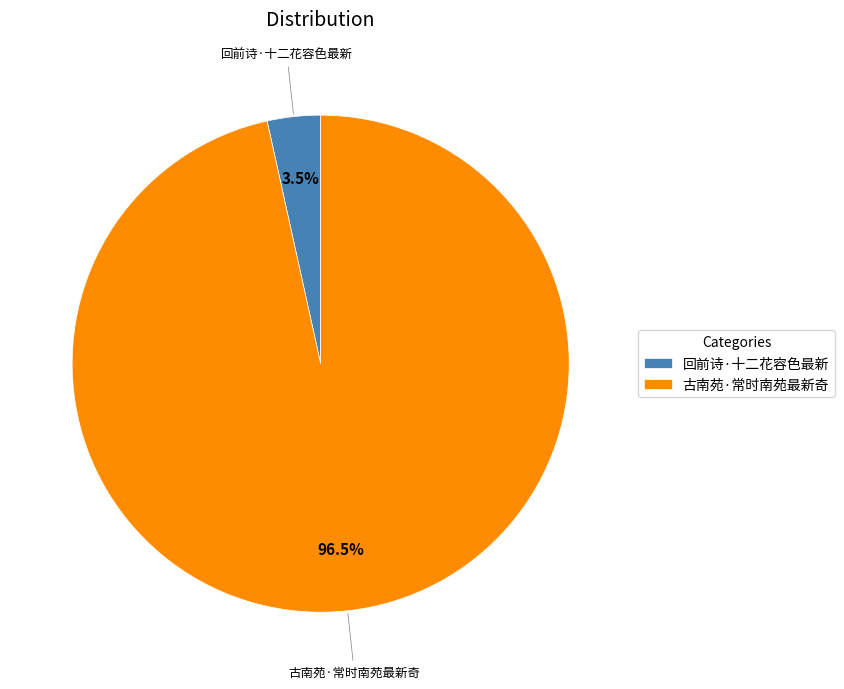

How many segments does this pie chart have?

2